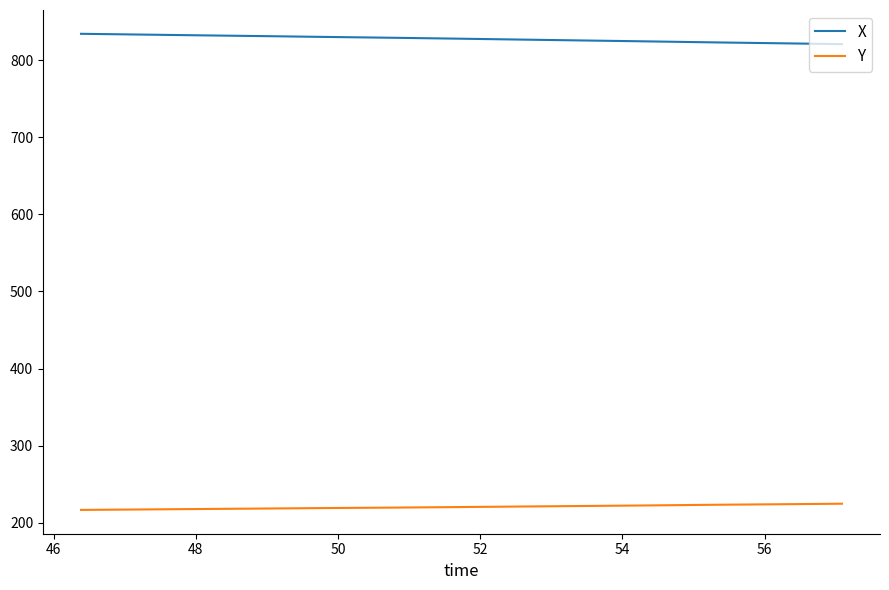

Does the chart have visible grid lines?

No